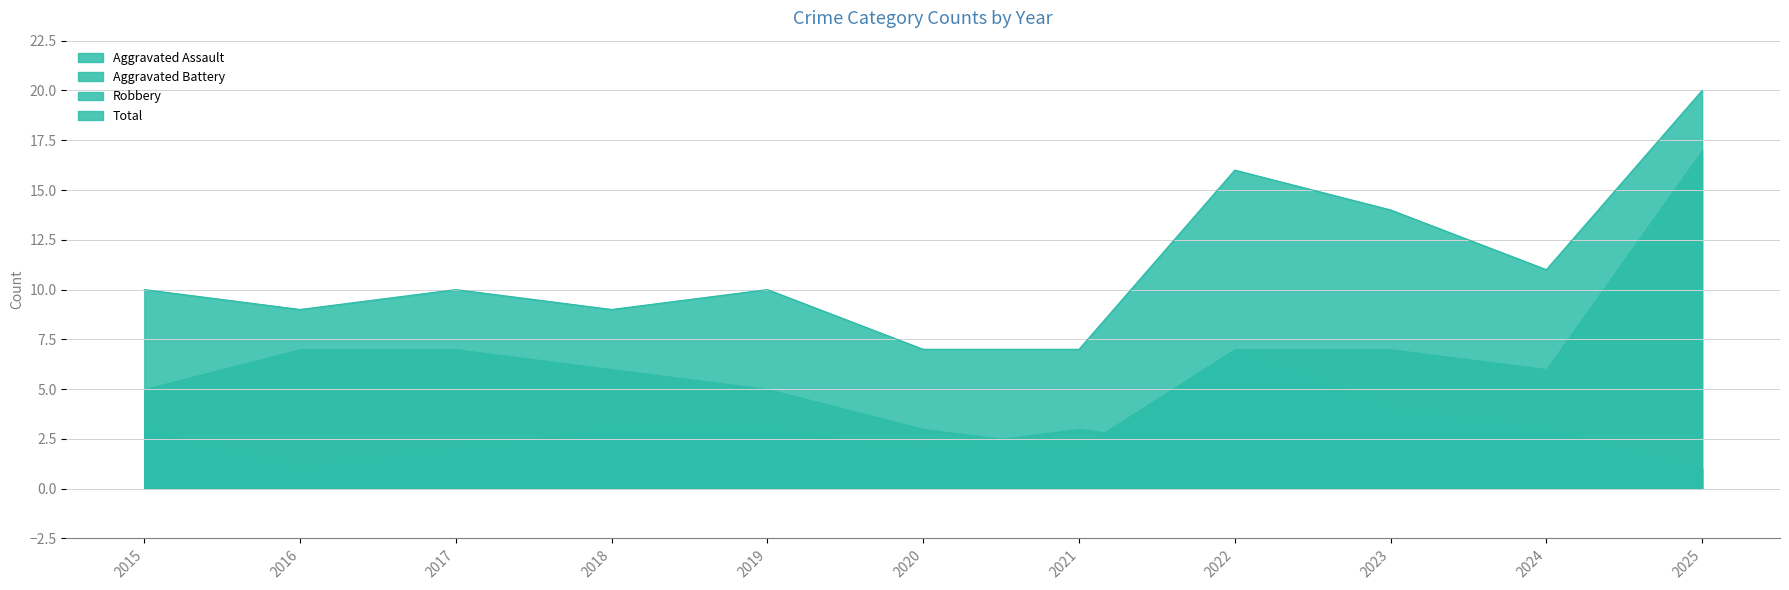

How many positive values does the Aggravated Assault series have?

10